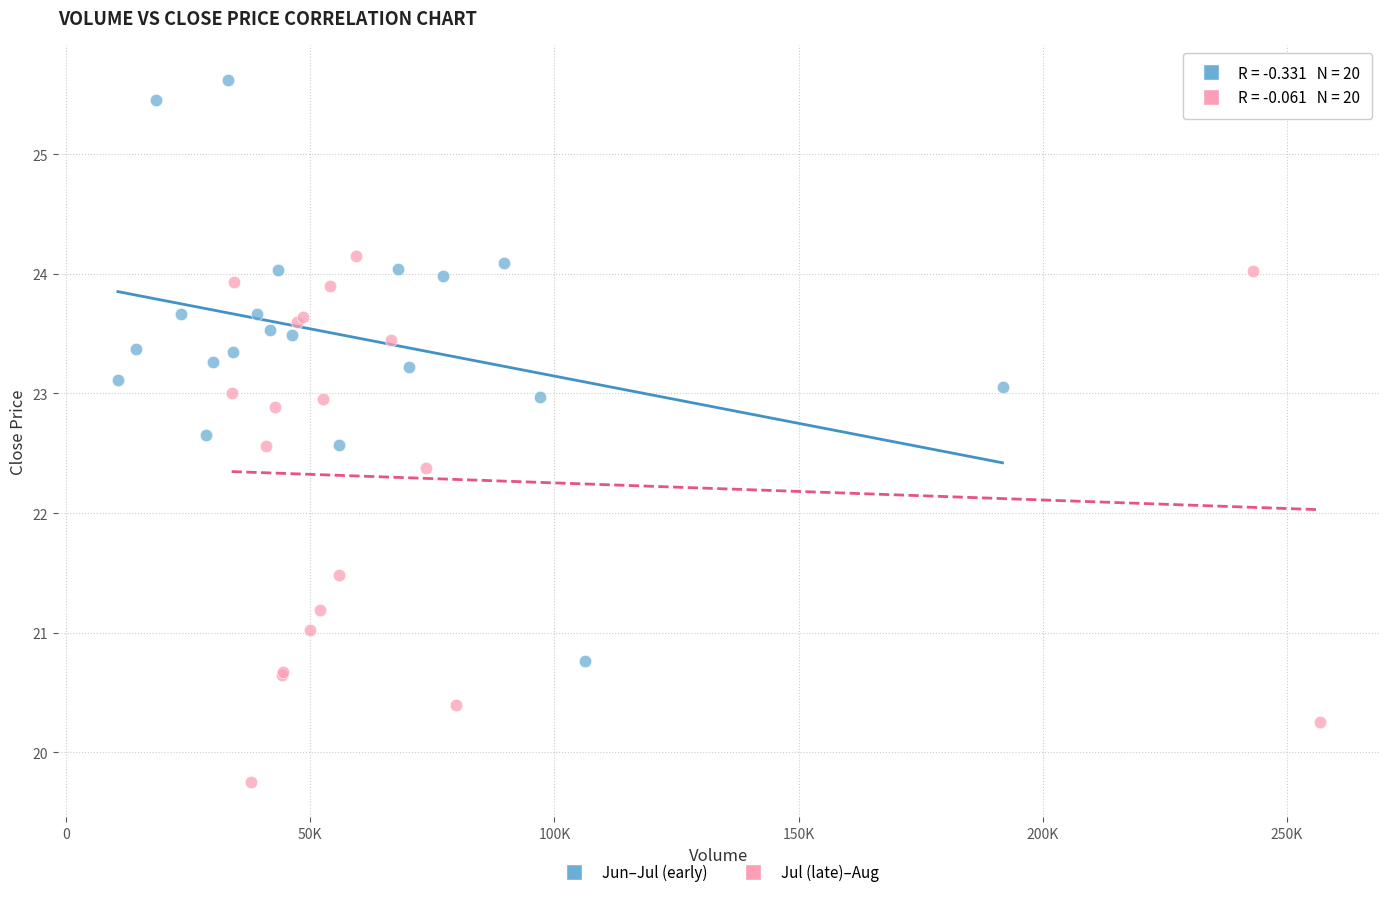

Which series reaches the minimum Y coordinate?

Jul (late)–Aug